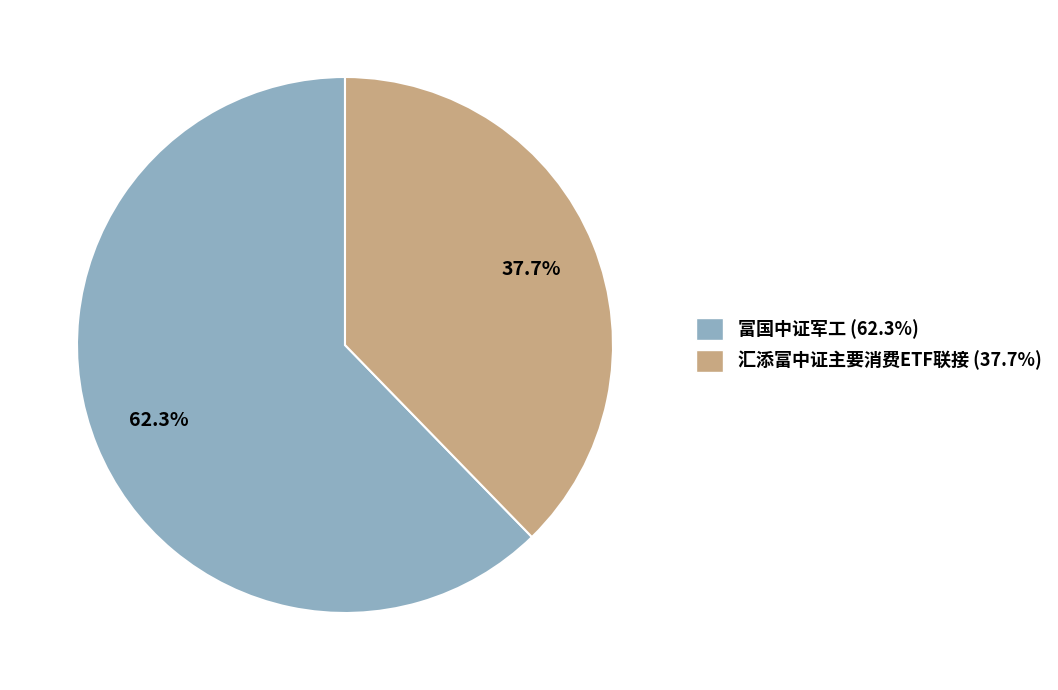

To the nearest percent, what is the difference between the 富国中证军工 and 汇添富中证主要消费ETF联接 slice percentages?

25%